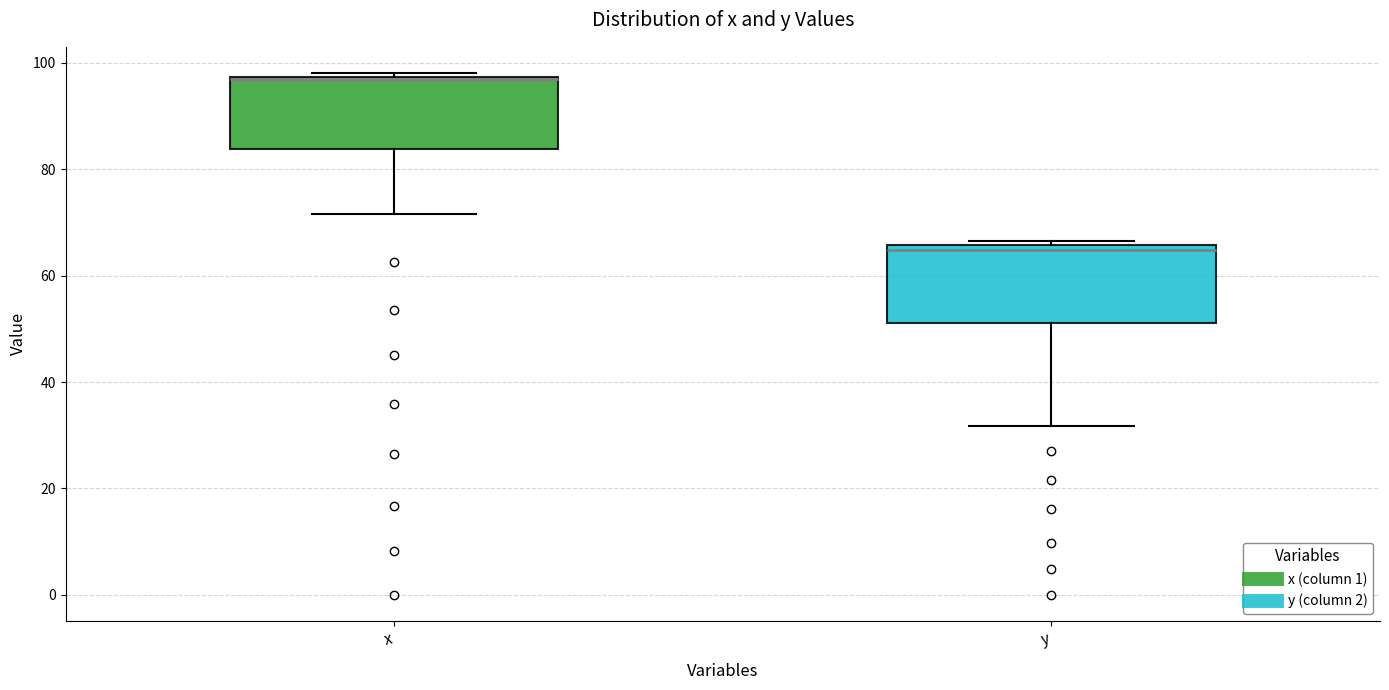

Which box's median line is the highest?

x